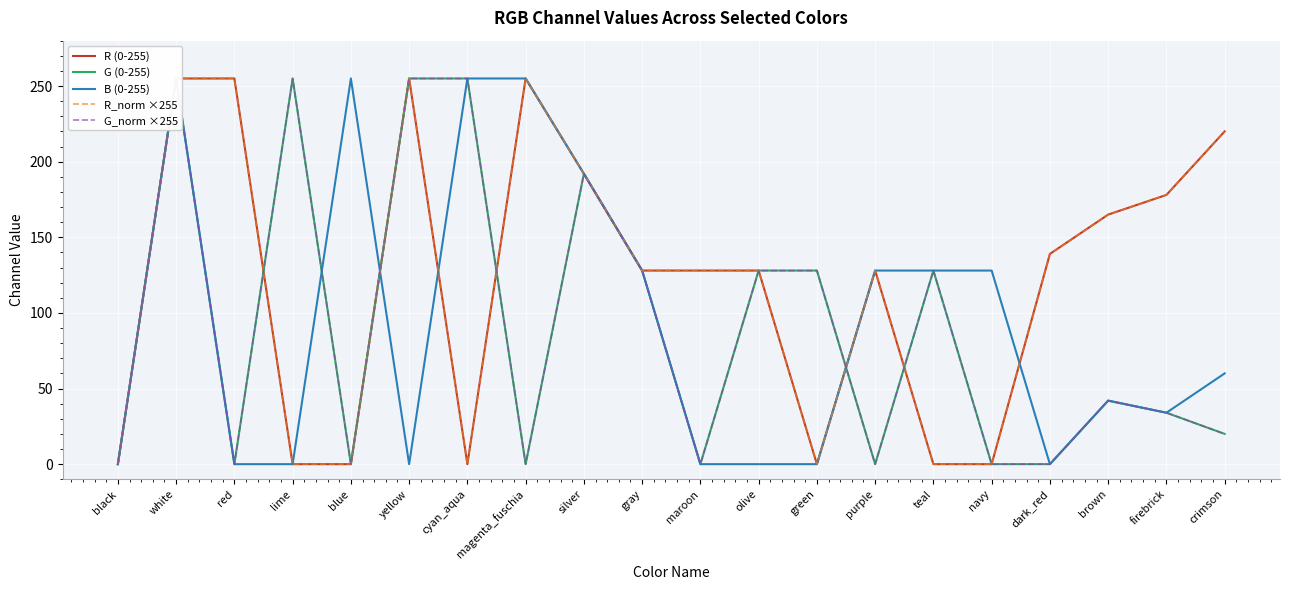

True or false: R_norm ×255 and B (0-255) cross at least once.

True